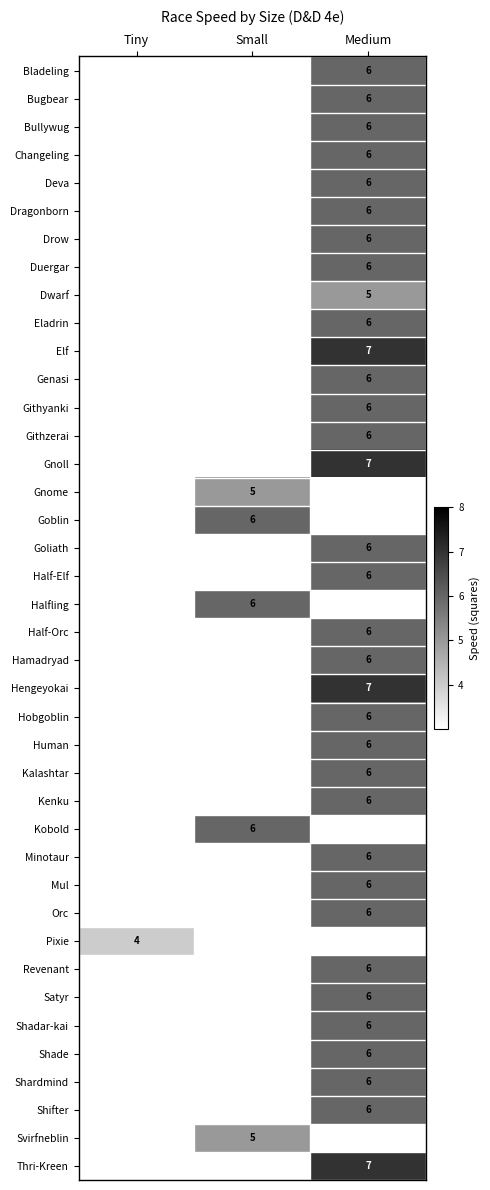

The value of Eladrin at Medium is 4. True or false?

False